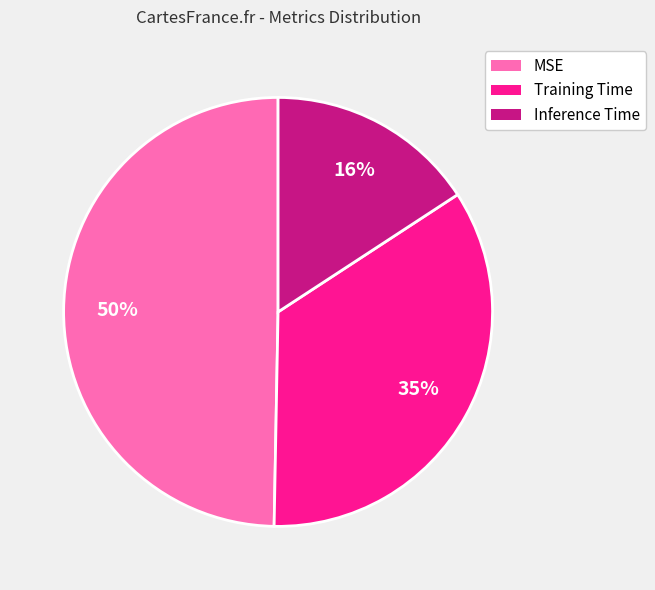

The MSE slice represents 36% of the pie. True or false?

False